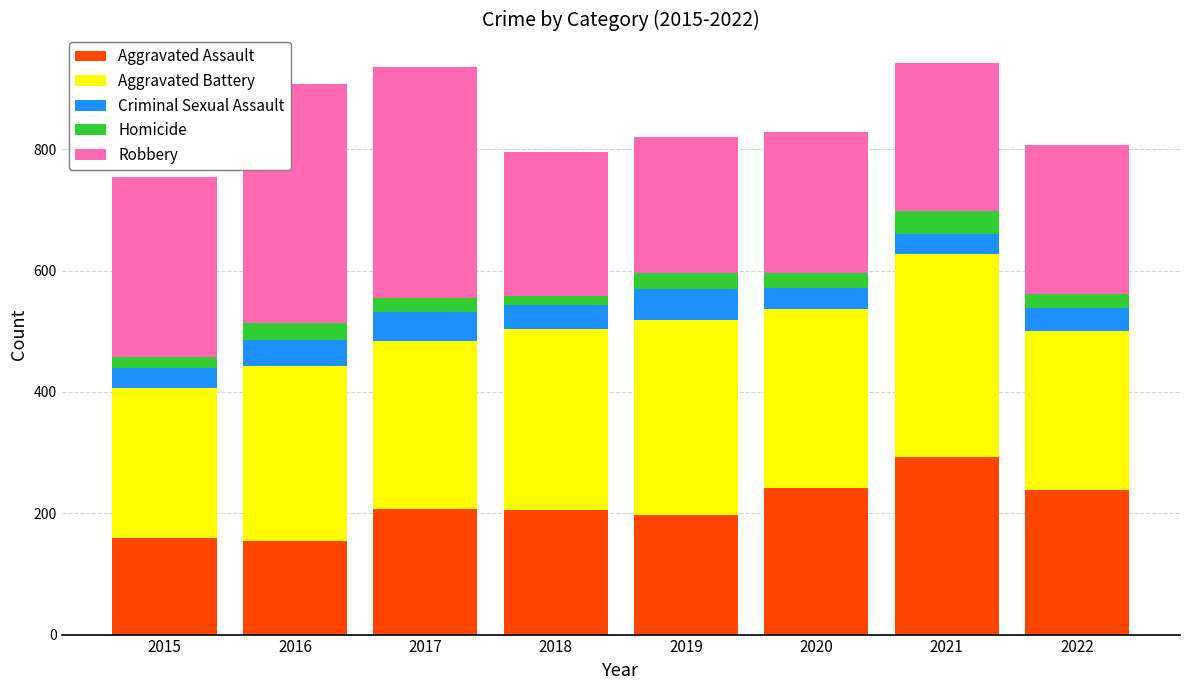

Which category has the highest value in the Aggravated Assault series?

2021